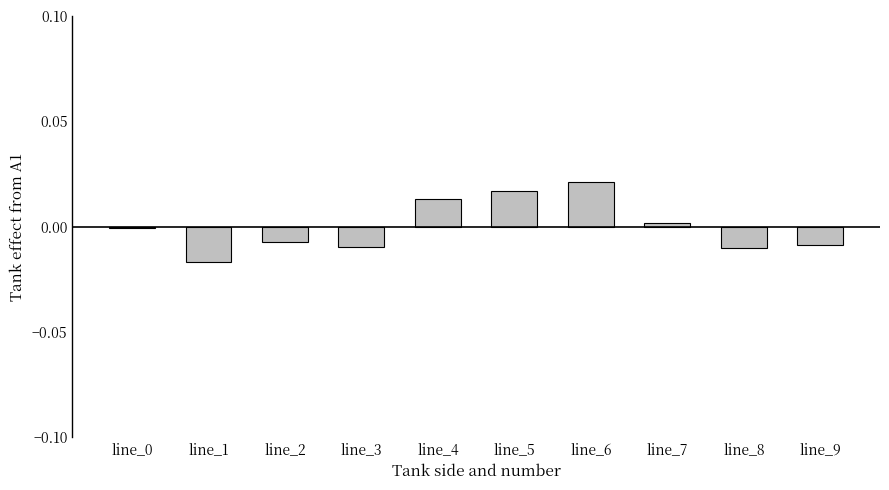

Are the bars horizontal?

No